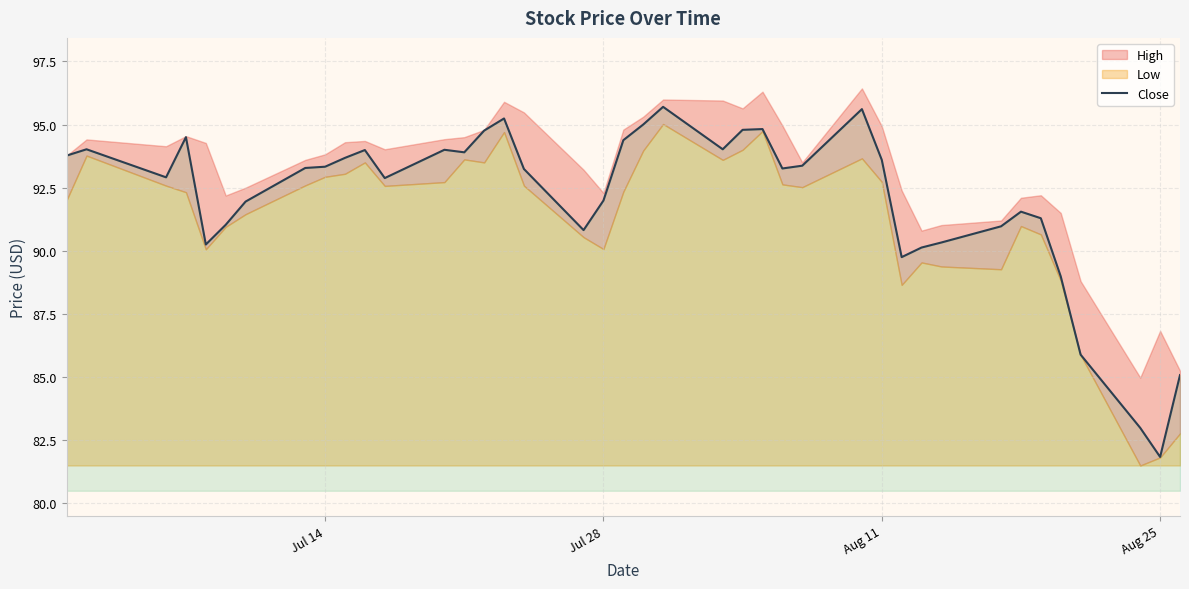

The Close series shows 39.8 at Jul 28. True or false?

False